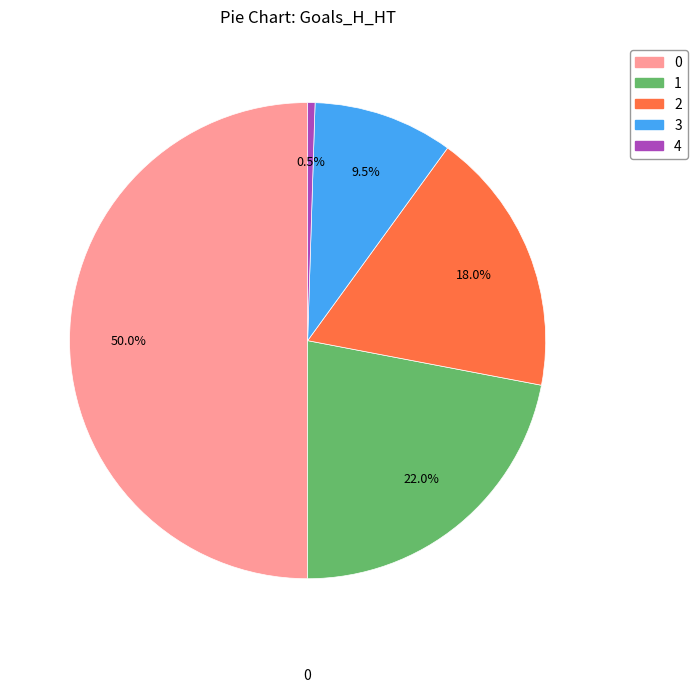

Is 2 the majority of the pie?

No